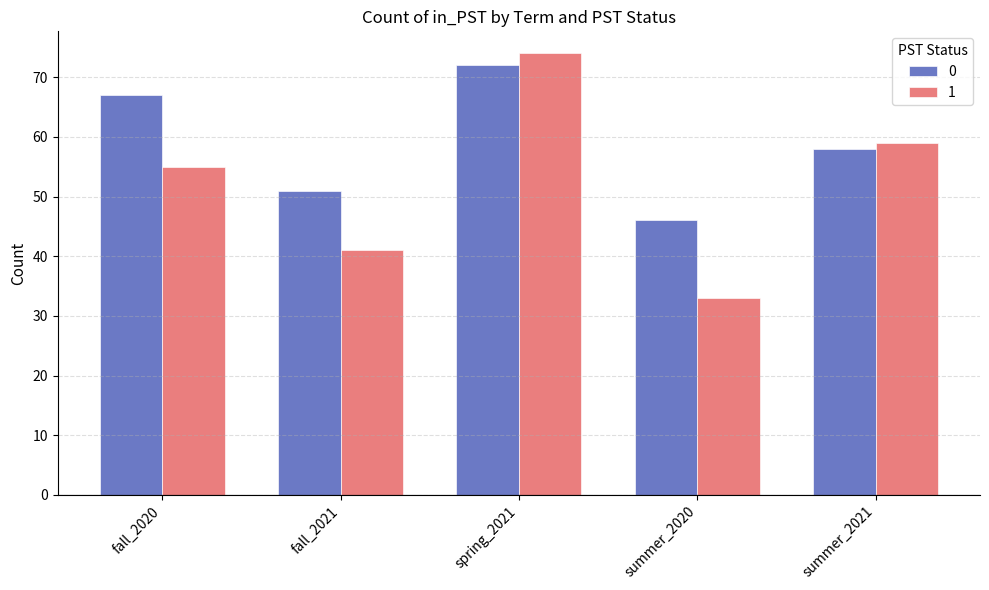

Between fall_2021 and summer_2021, which series saw the biggest shift?

1